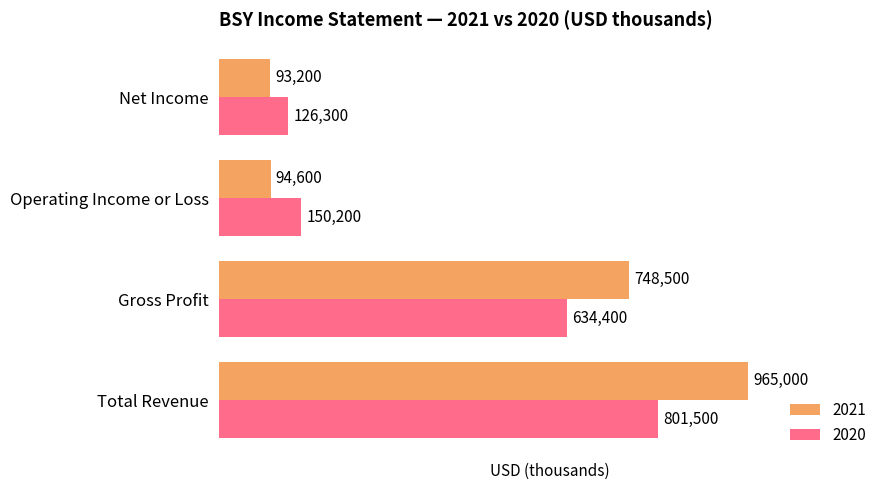

What is the approximate value of 2021 at Gross Profit?

748500